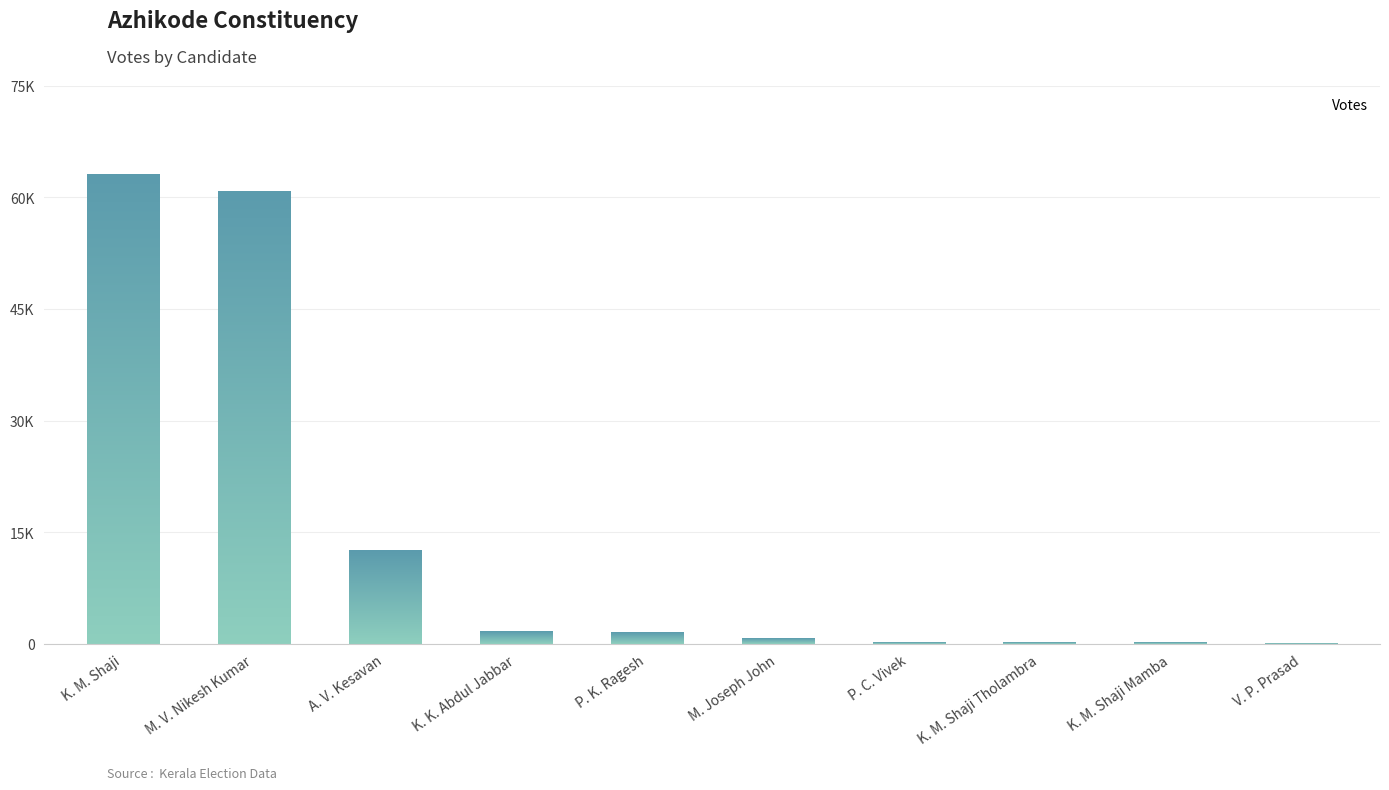

What is the value of the 3rd bar from the left?

12580